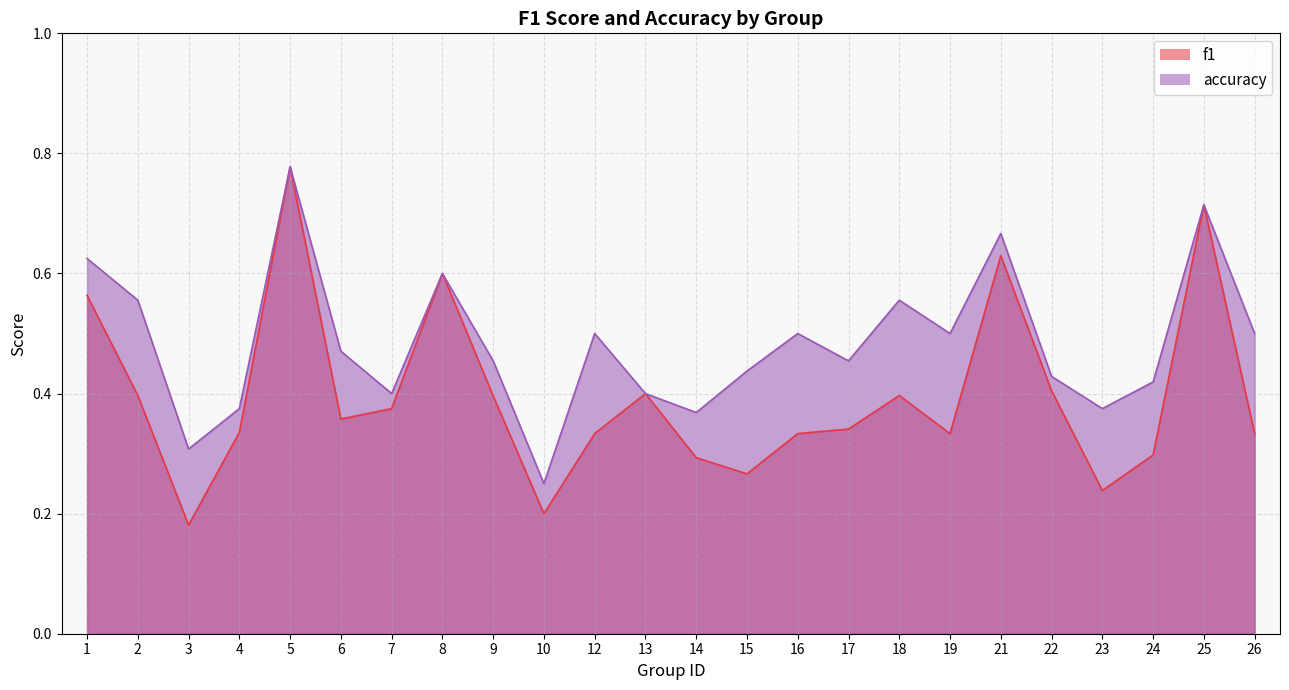

True or false: f1 and accuracy cross at least once.

False